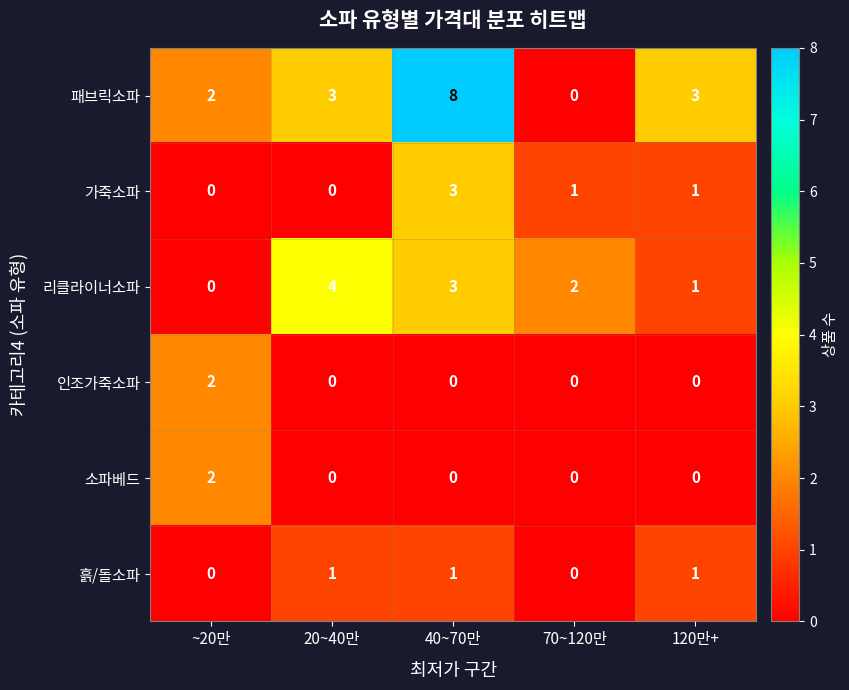

What is the difference between the second highest and minimum values in the 패브릭소파 series?

3